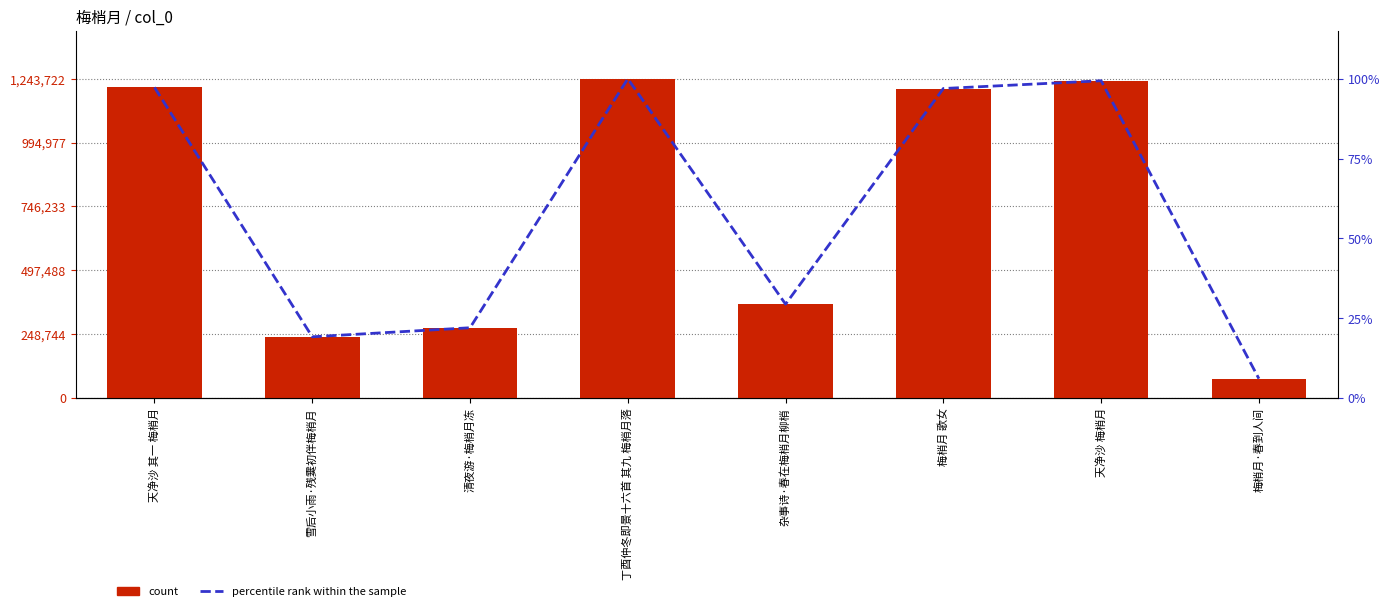

Rank the categories by count value from highest to lowest.

丁酉仲冬即景十六首 其九 梅梢月落, 天净沙 梅梢月, 天净沙 其一 梅梢月, 梅梢月 歌女, 杂事诗·春在梅梢月柳梢, 清夜游·梅梢月冻, 雪后小雨·残霙初伴梅梢月, 梅梢月·春到人间